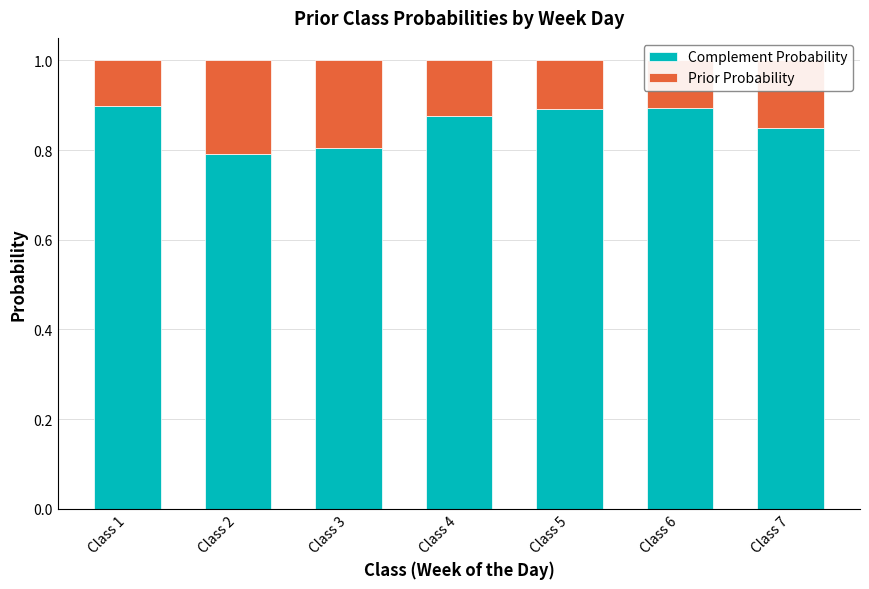

What are all the series names shown in the legend?

Complement Probability, Prior Probability